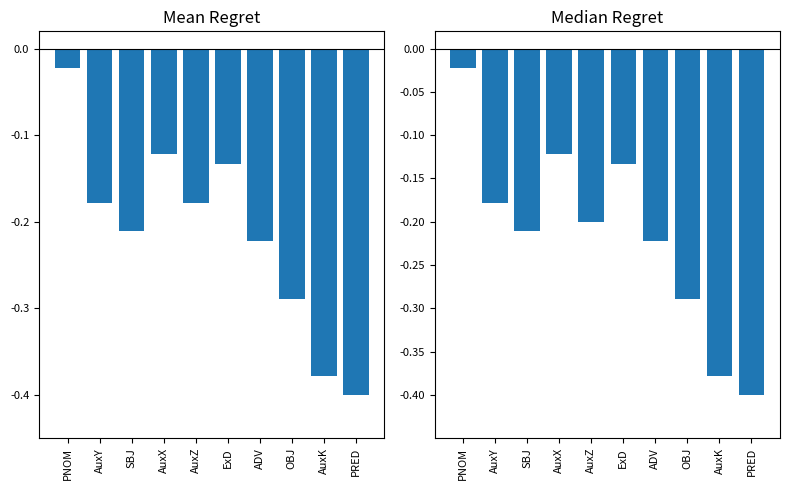

What is the sum of all Median ID values?

-2.2